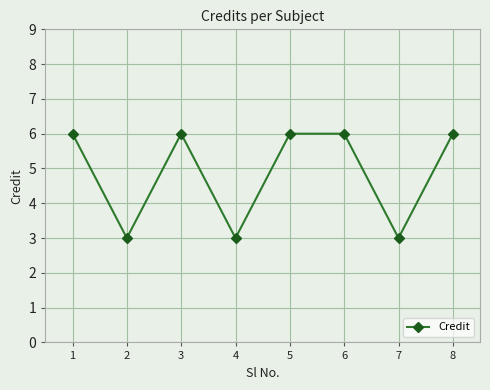

What is the smallest value displayed?

3